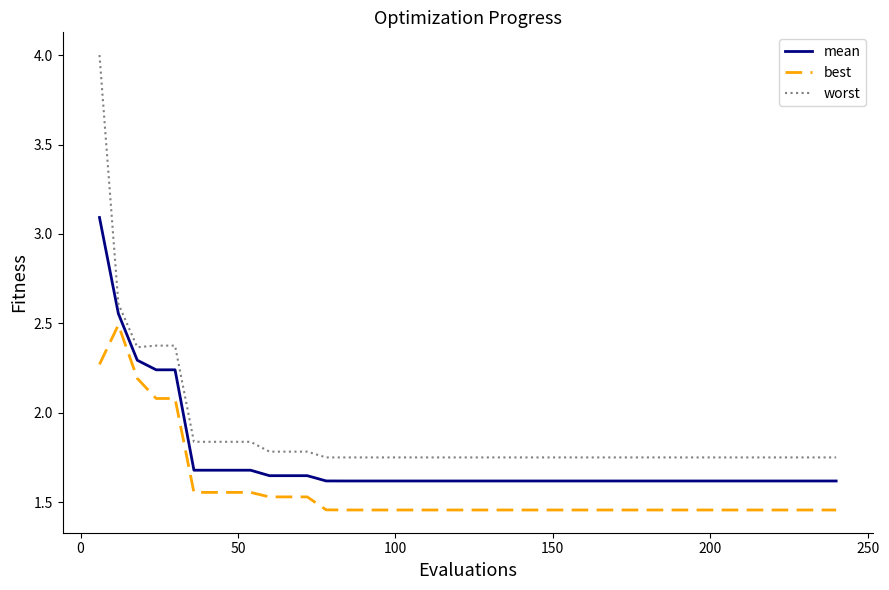

Is this an area chart (filled region under the line)?

No